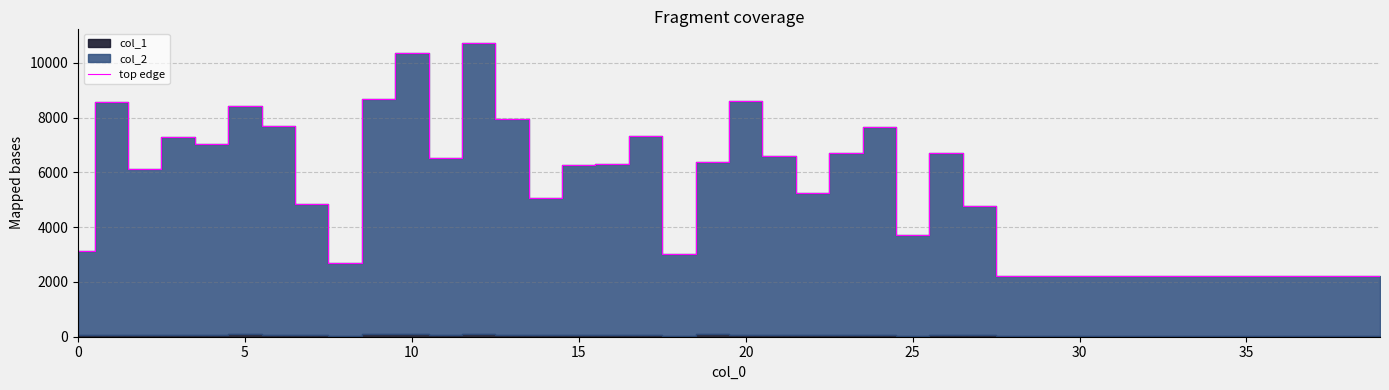

Reading right to left, transcribe all the data shown in this chart.

2223	2223	2223	2223	2223	2223	2223	2223	2223	2223	2223	2223	4791	6727	3700	7662	6711	5253	6608	8604	6395	3013	7330	6319	6288	5075	7957	10722	6515	10350	8680	2684	4852	7694	8418	7051	7311	6138	8575	3119